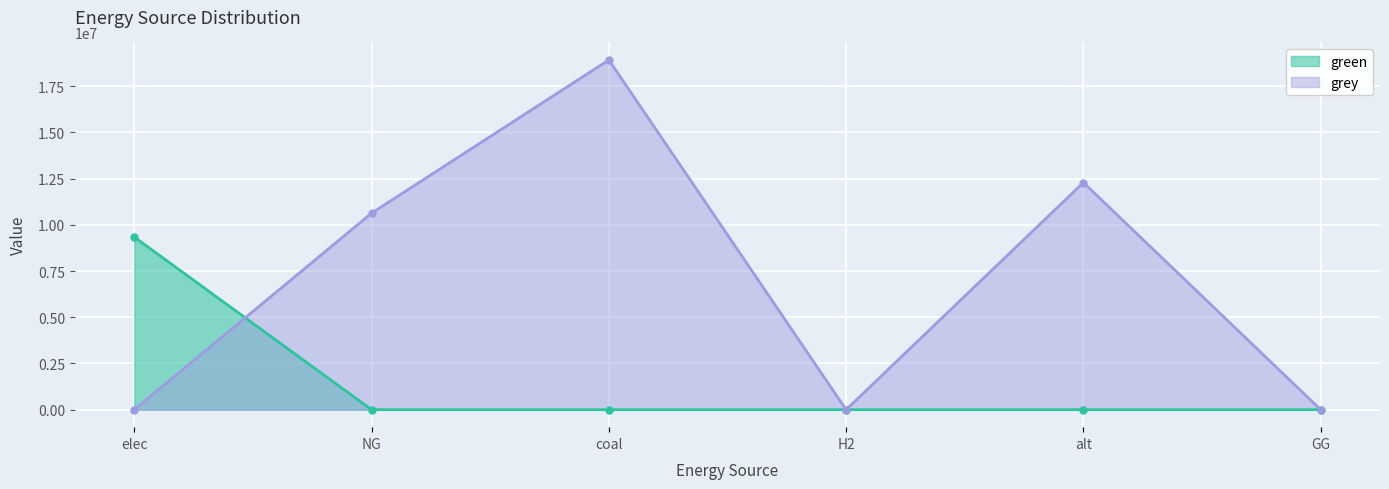

What is the value of the grey point at the 2nd from the left?

10632587.5